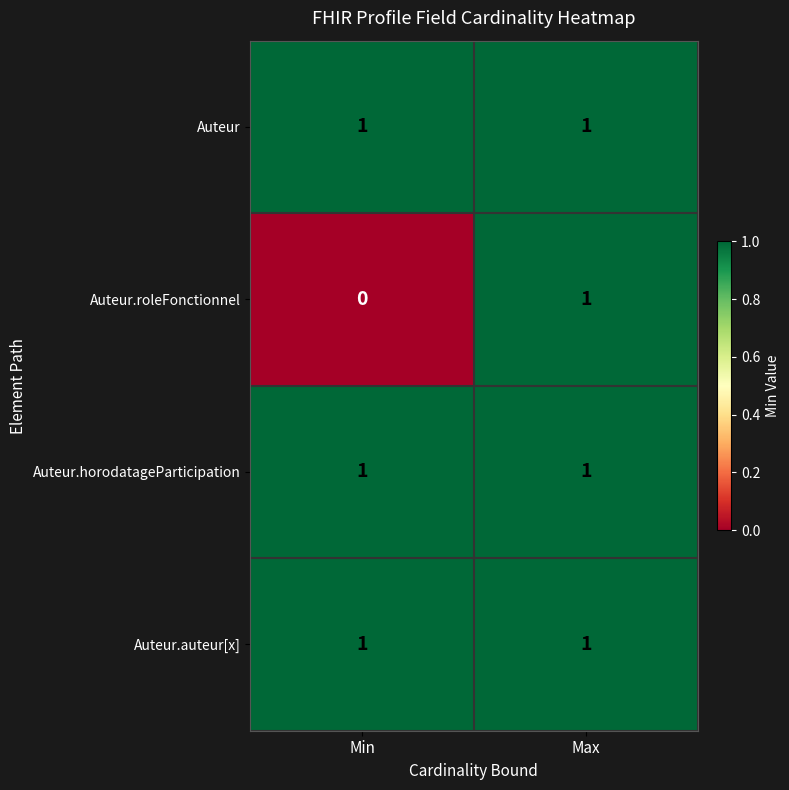

What is the total value across all series at Max?

4